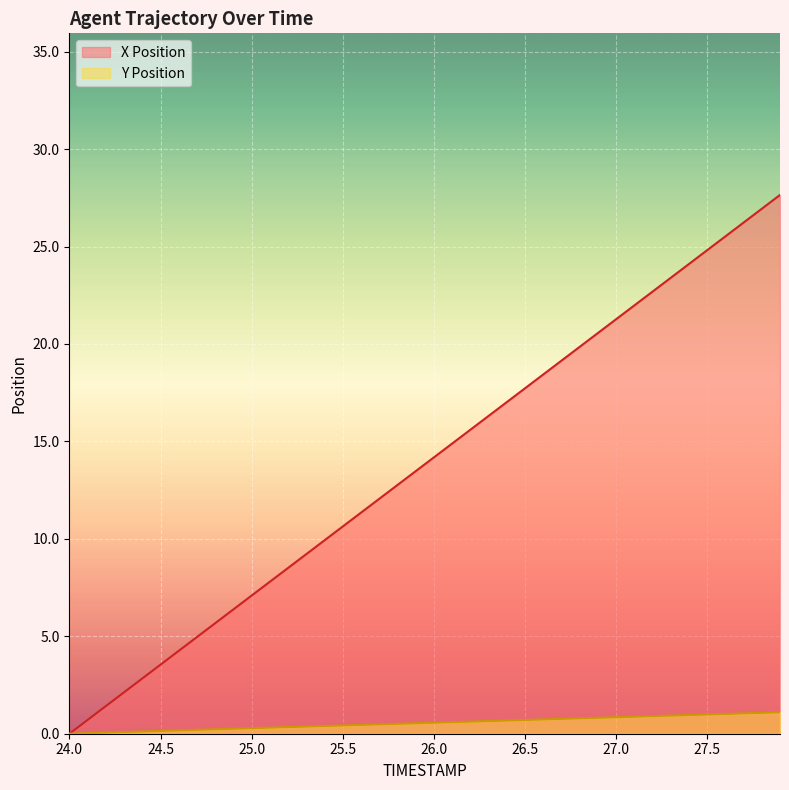

The value of X at 24.6 is 4.3. True or false?

True